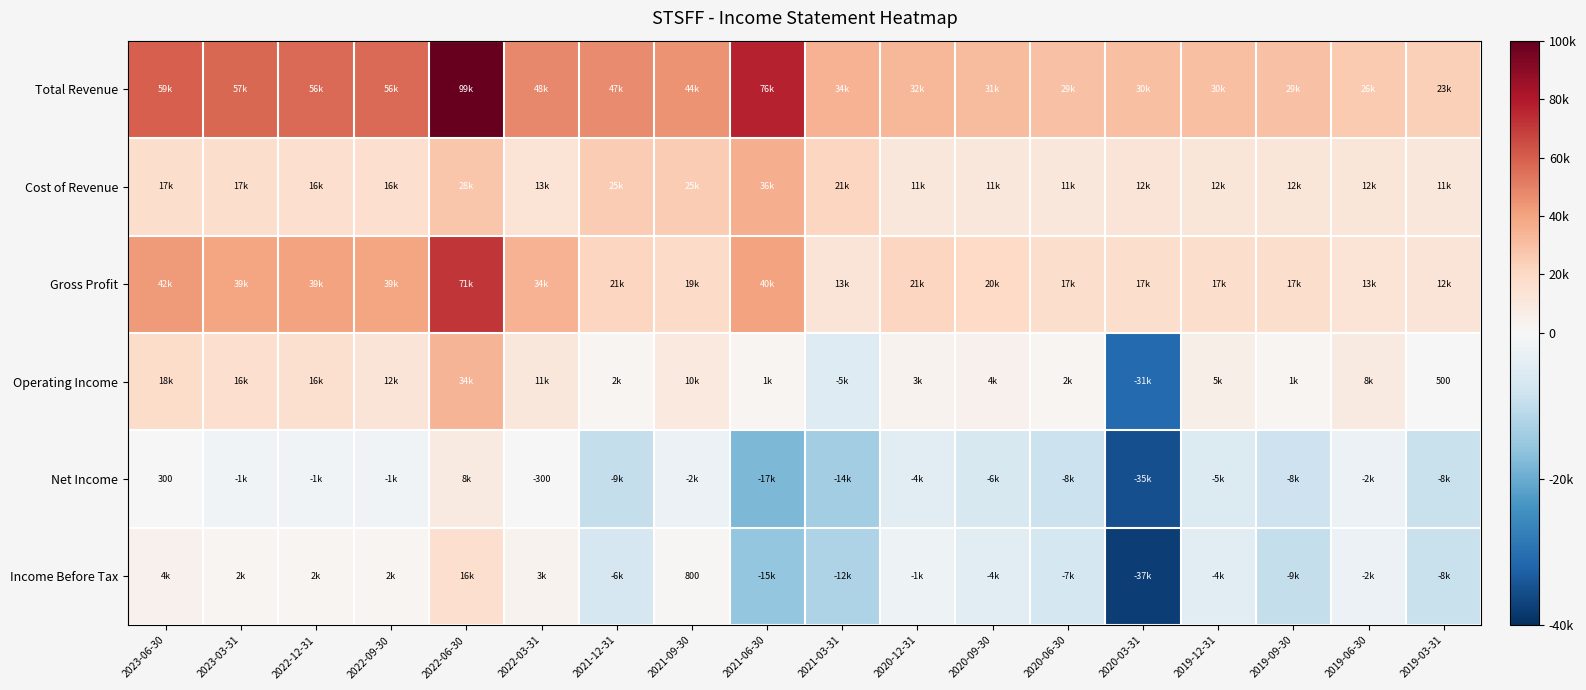

The Income Before Tax series shows 1370 at 2021-09-30. True or false?

False